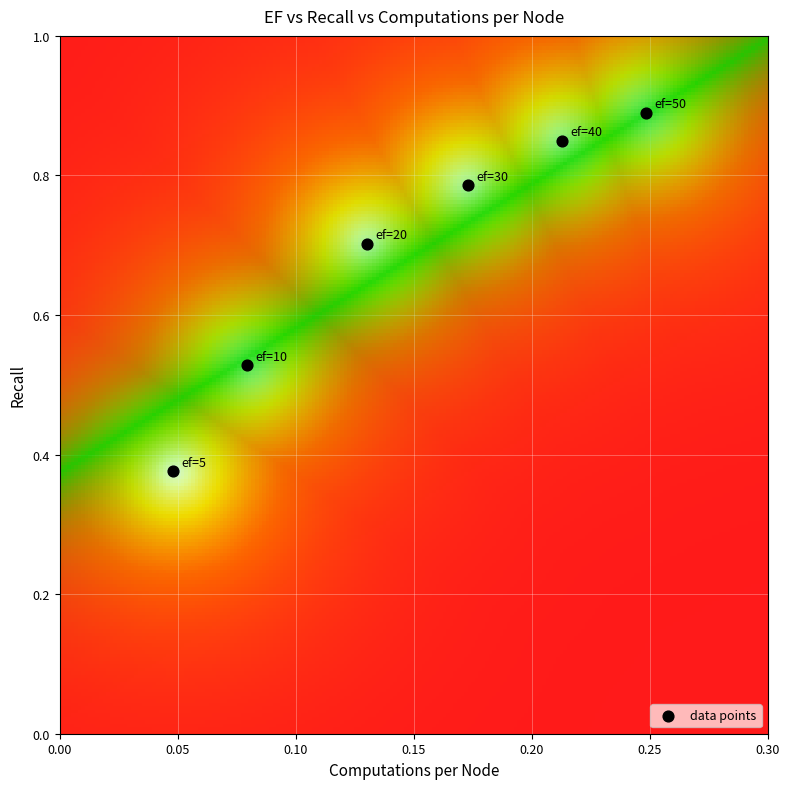

What is the average Y value?

0.7